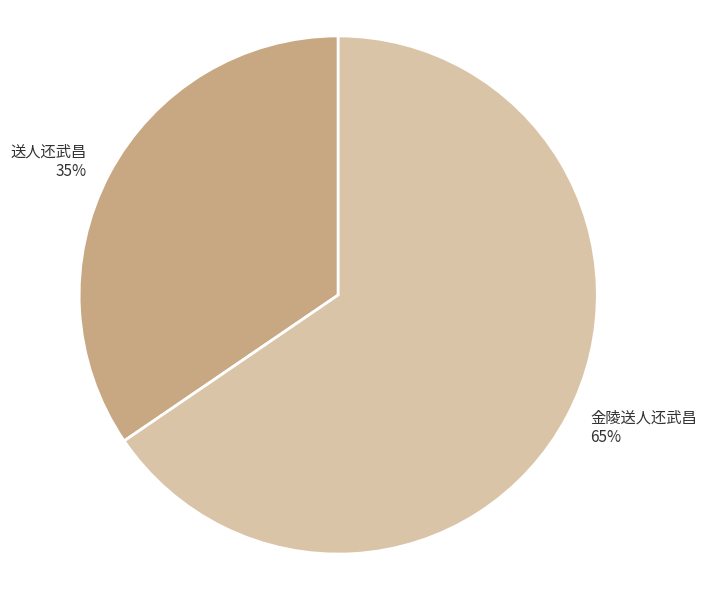

Which category has the smallest portion of the pie?

送人还武昌